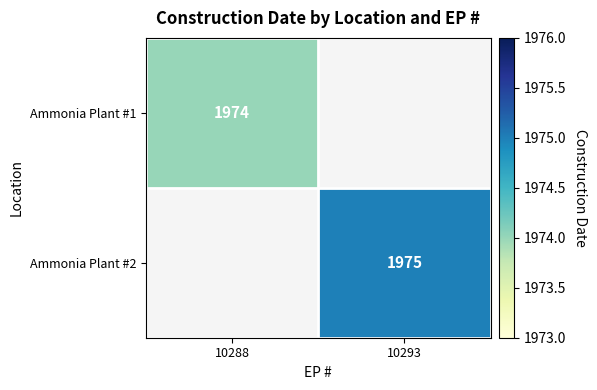

The value of Ammonia Plant #1 at 10288 is 1974. True or false?

True